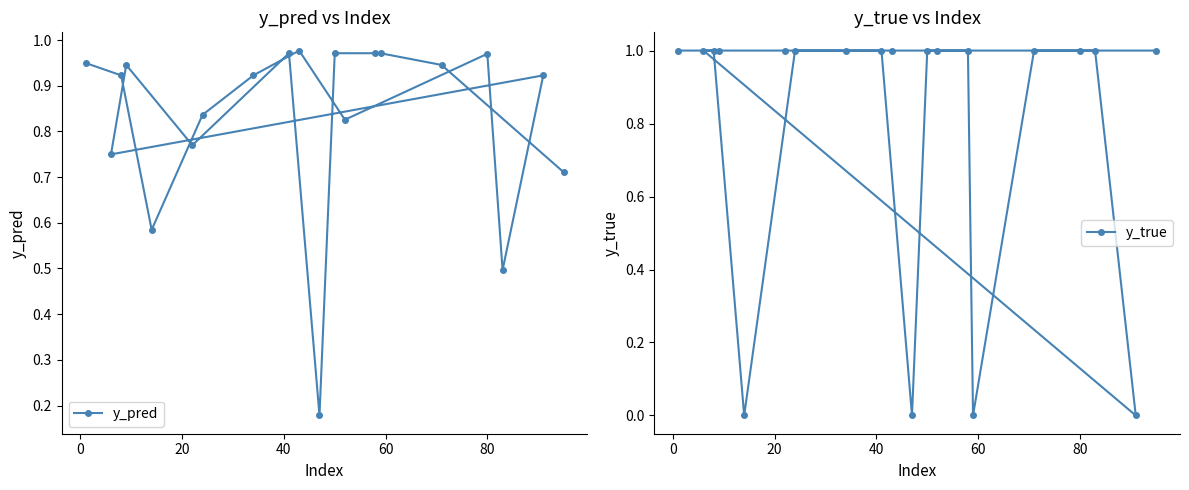

In y_true, how many points are lower than both neighbors (excluding endpoints)?

4